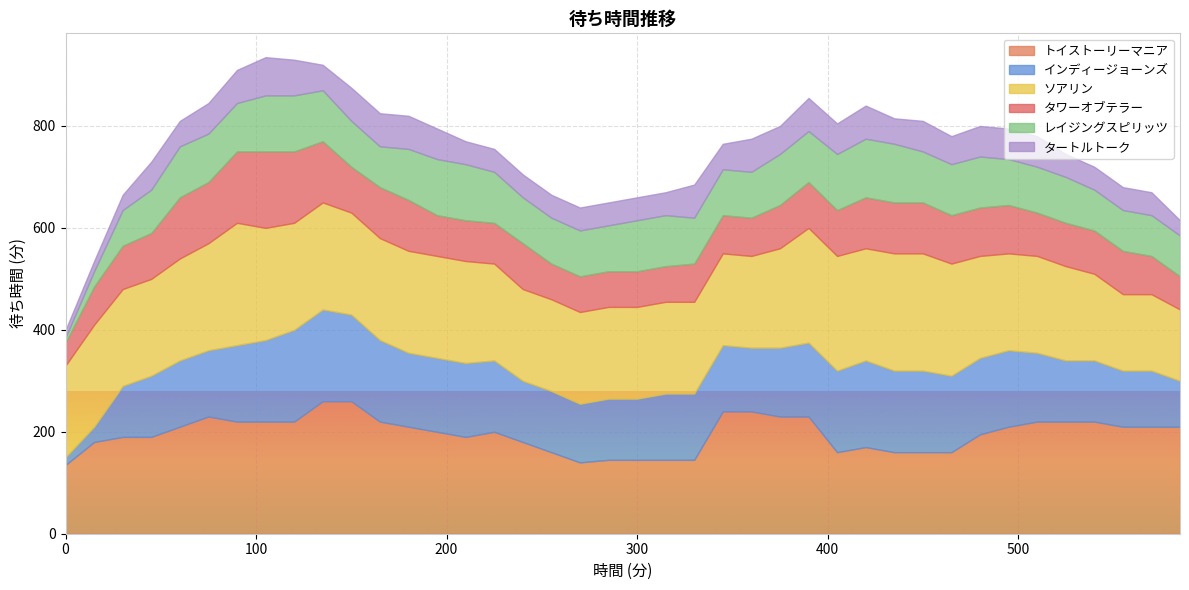

Read the タートルトーク value at 45, to the nearest 5.

55